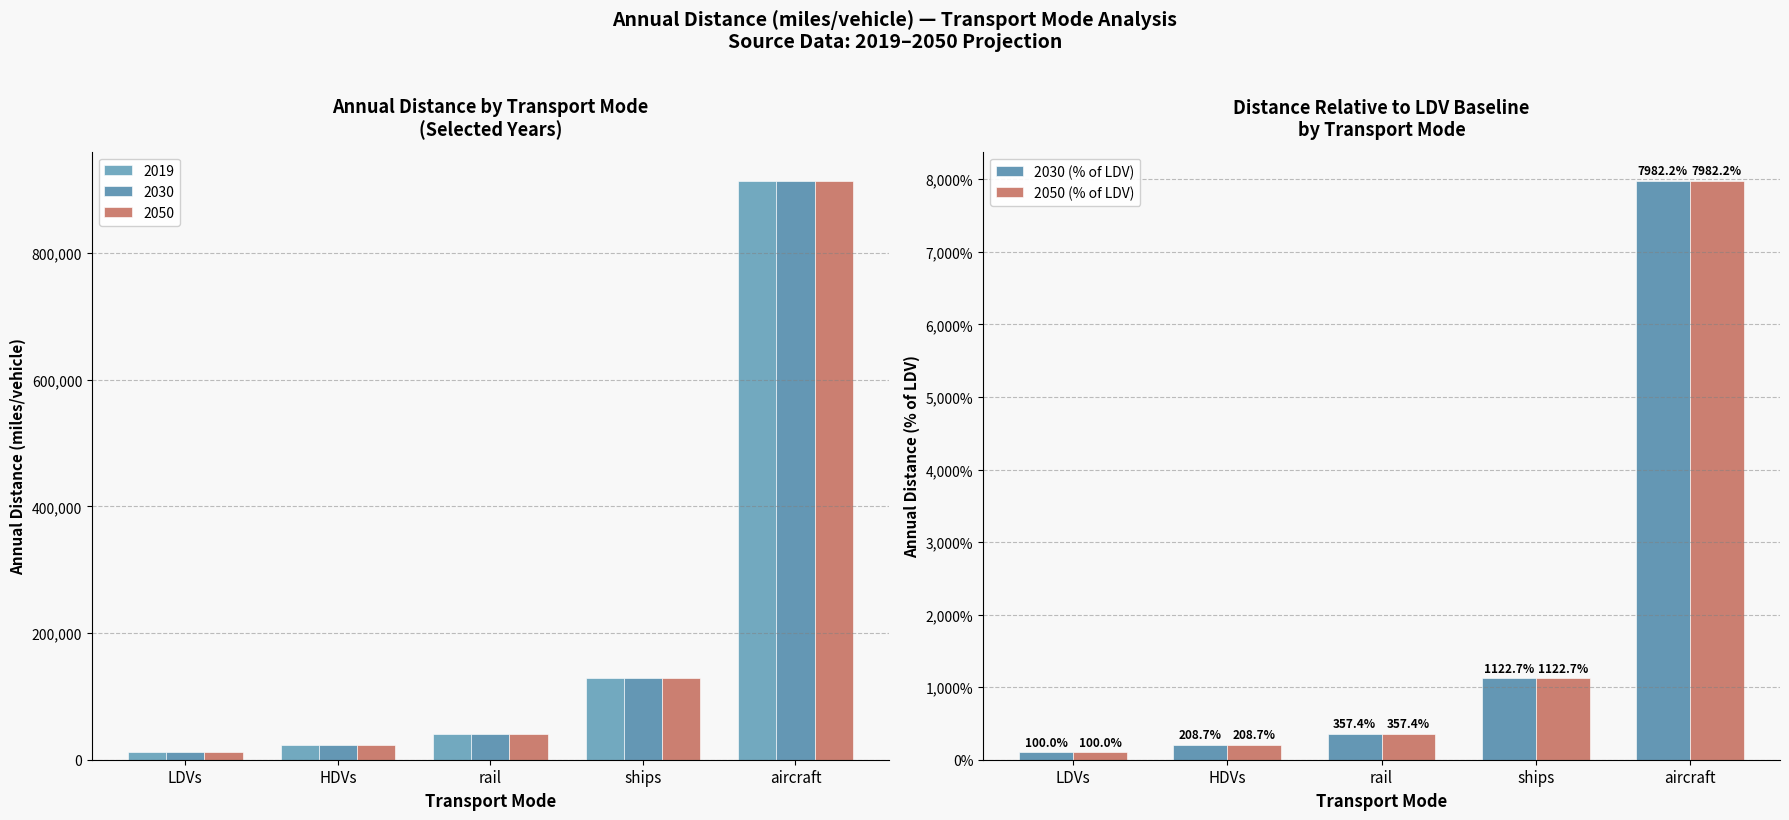

Which has a higher value, rail or HDVs?

rail